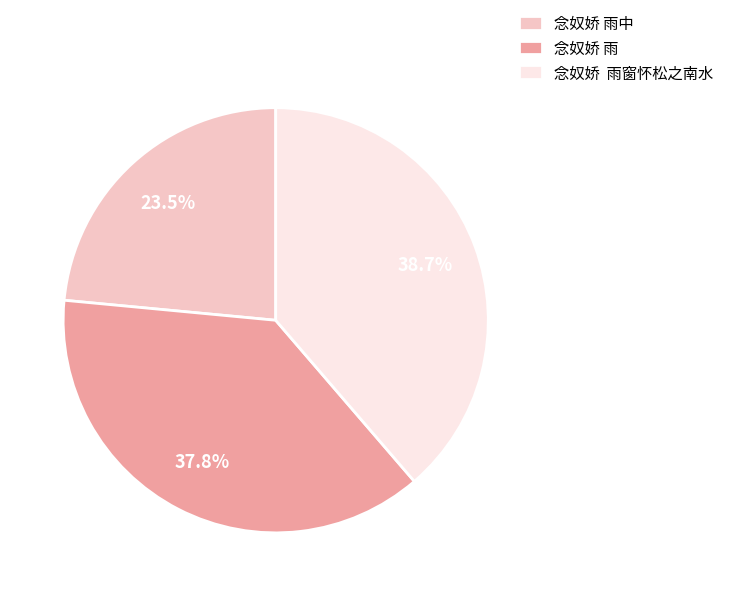

Which slice is the smallest?

念奴娇 雨中